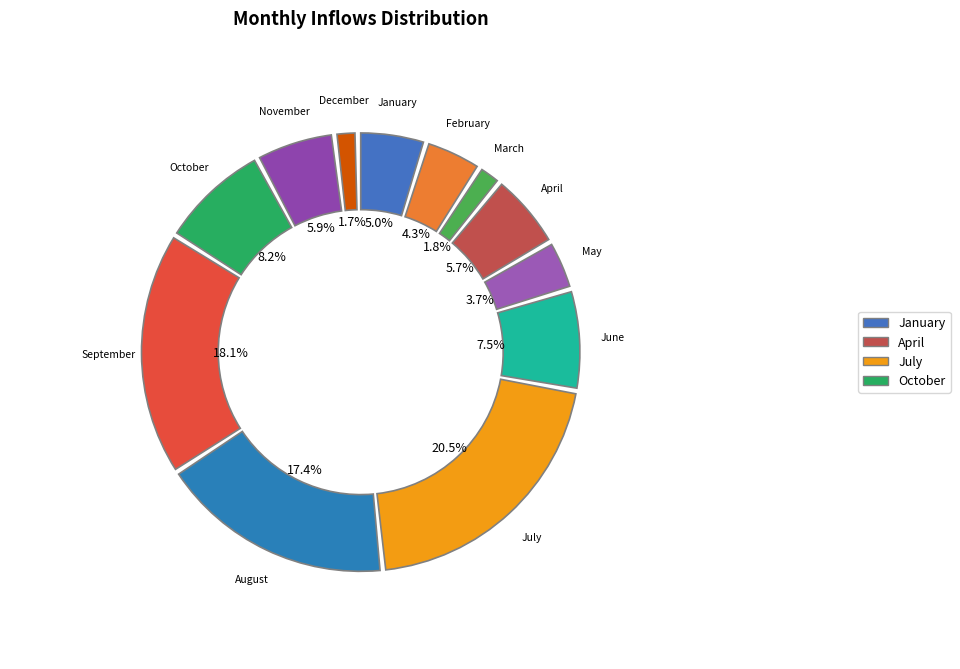

To the nearest percent, what is the combined percentage of March and June?

9%